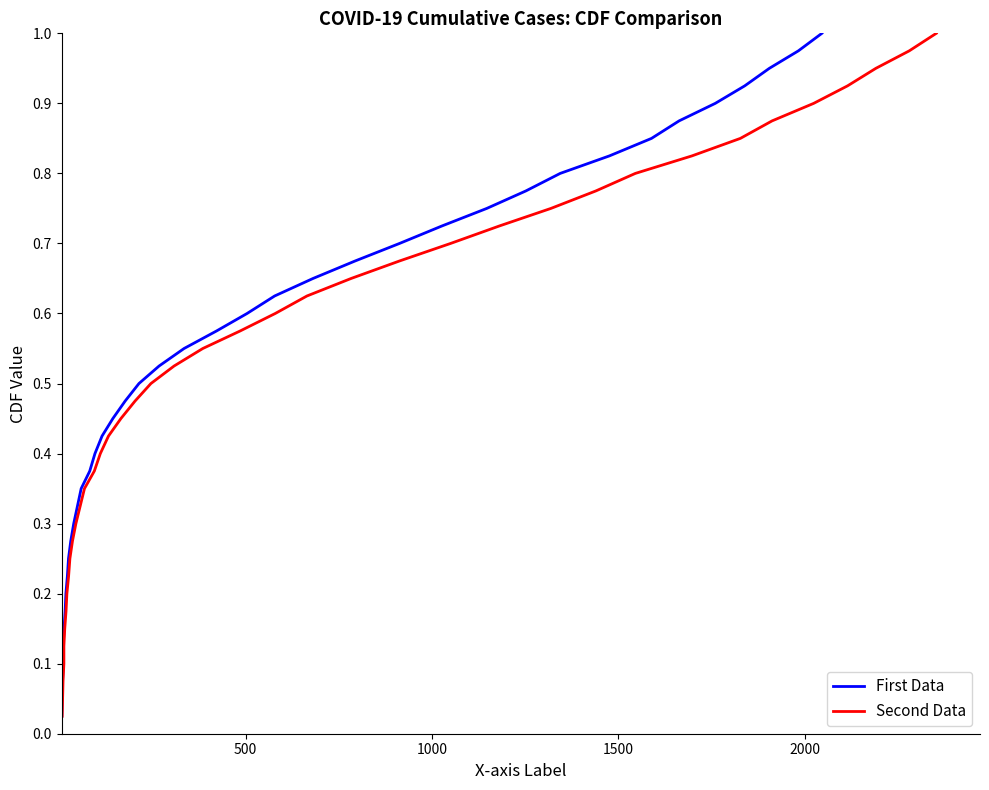

How many series are shown in this chart?

2